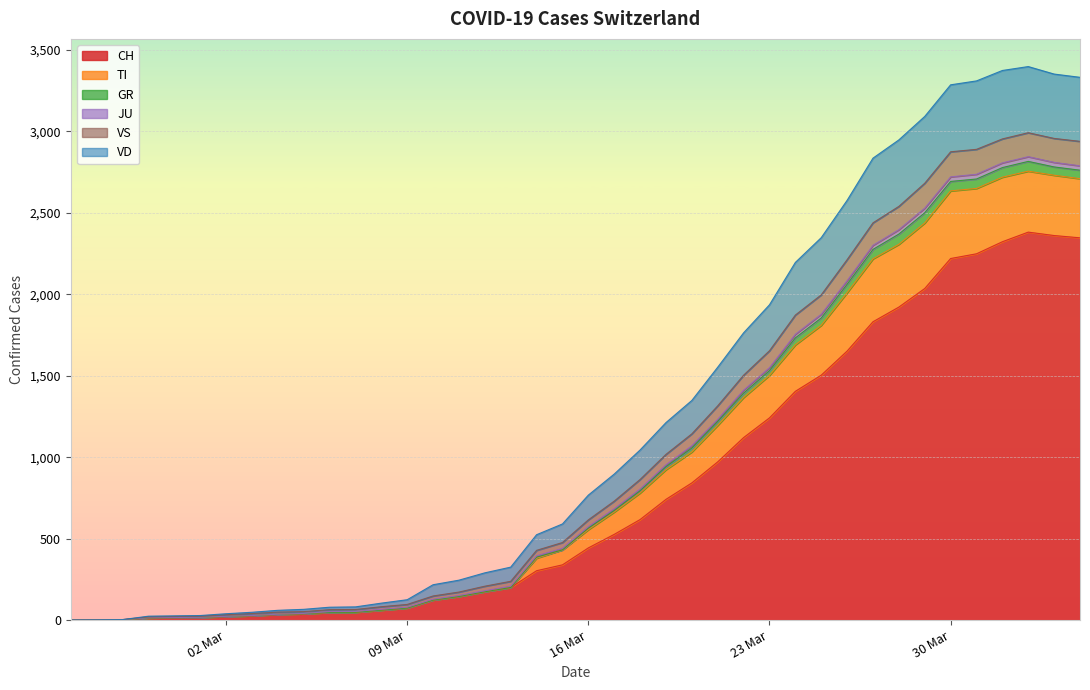

What is the label of the 32nd point from the left?

2020-03-27